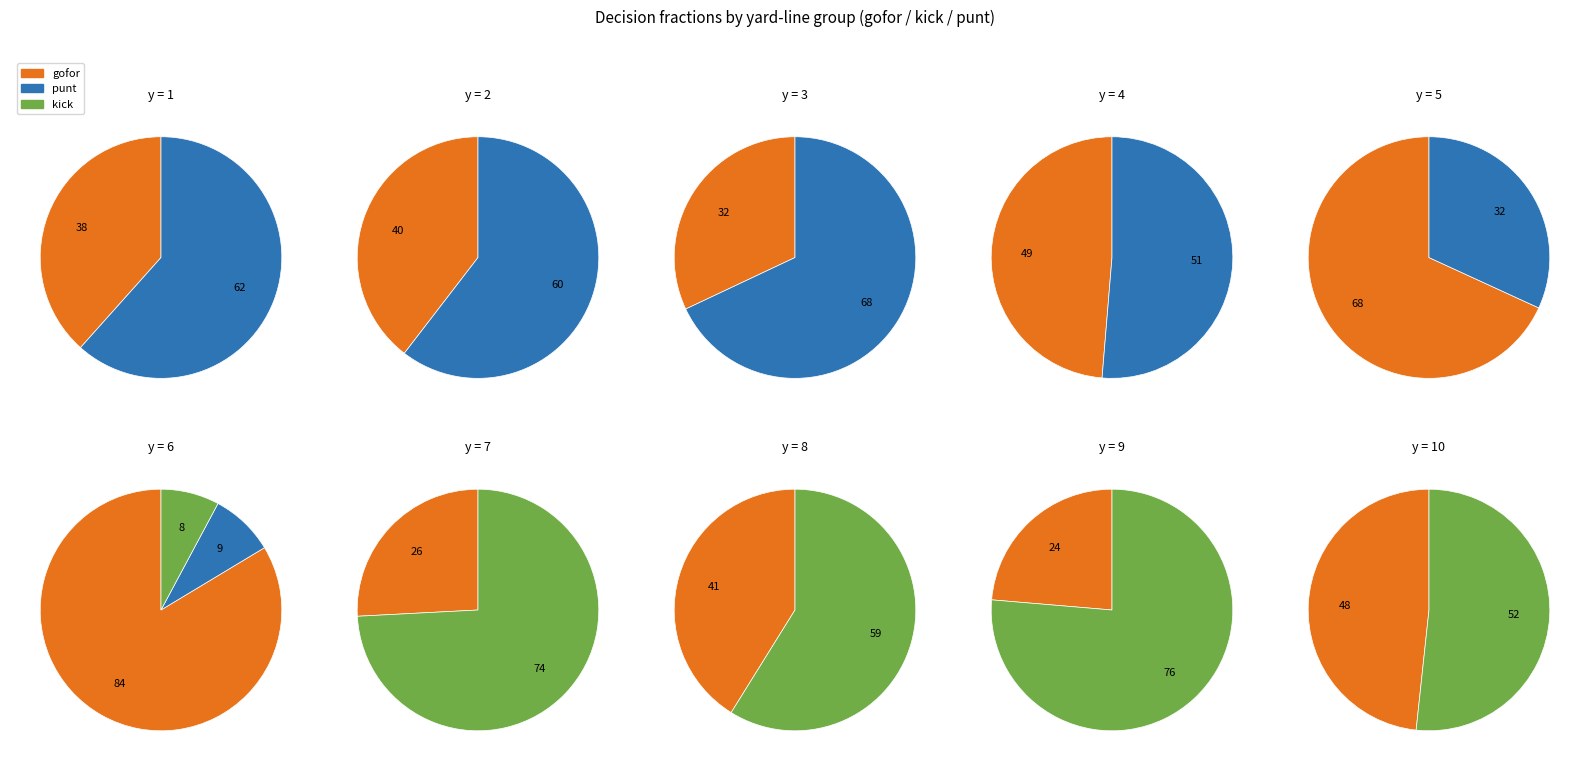

Does 34 account for over 50% of the chart?

No